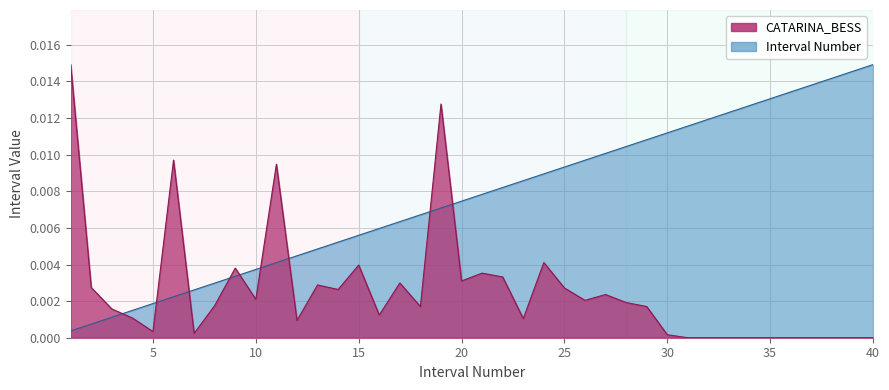

True or false: Interval Number has more than 0 interior local peaks.

False